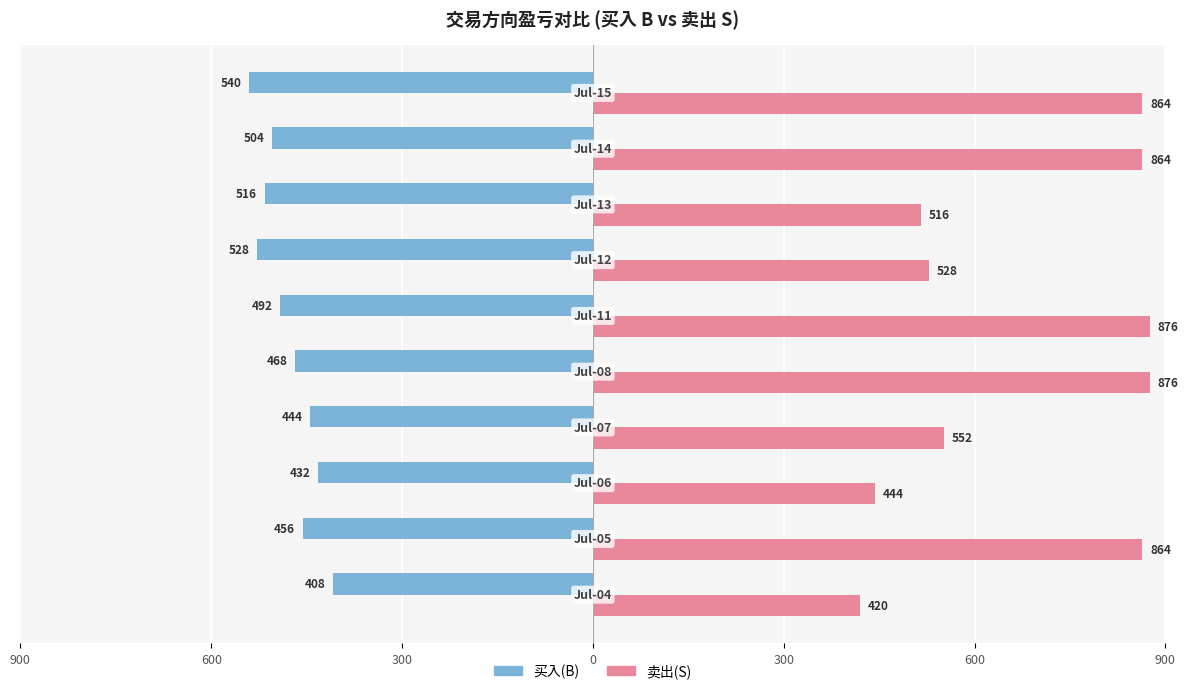

What are all the series names shown in the legend?

买入(B), 卖出(S)